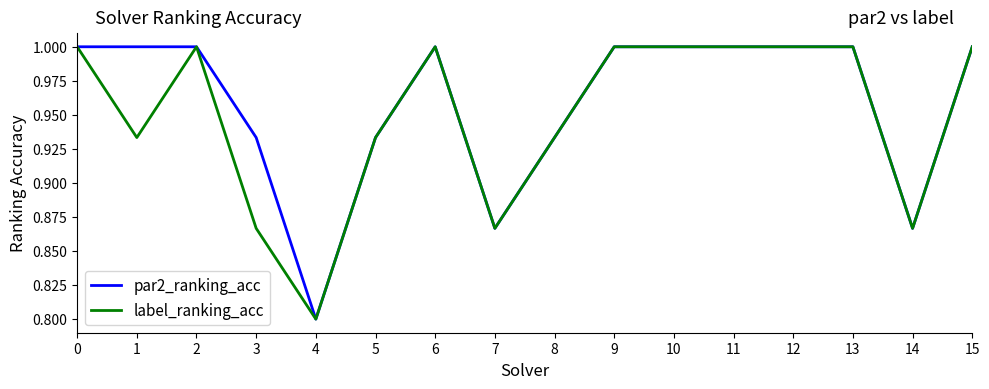

What is the total value across all series at 11?

2.0